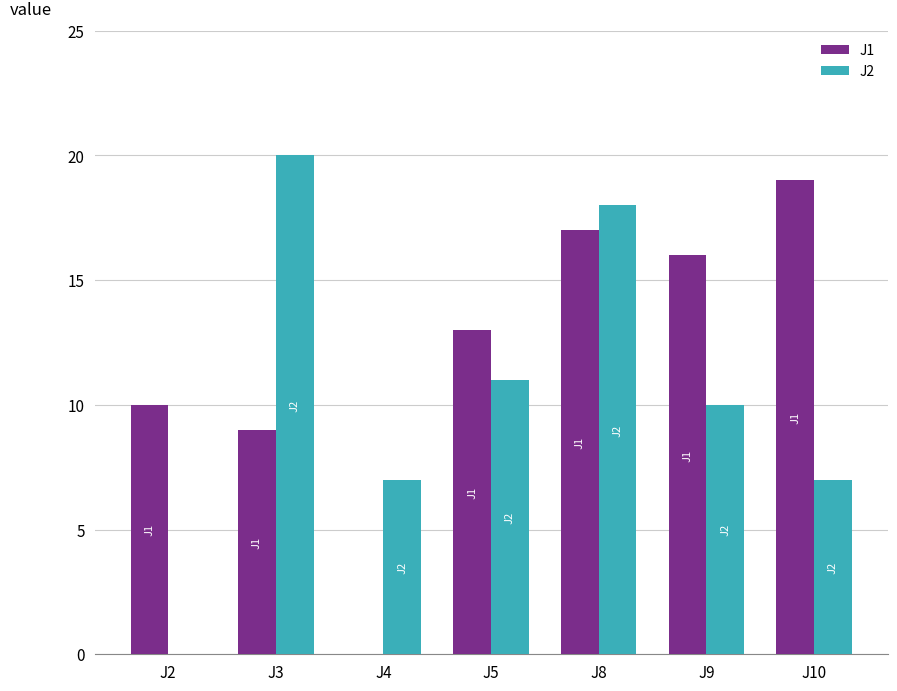

How many groups of bars are there?

7